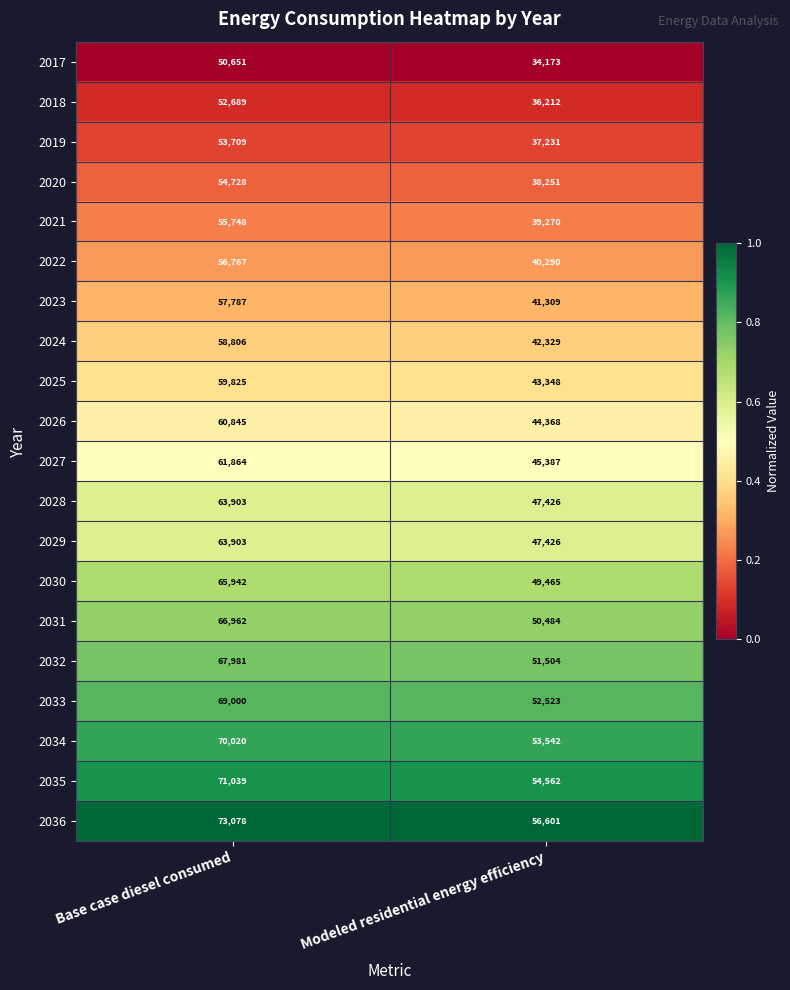

What is the spread (max minus min) of values at Modeled residential energy efficiency?

22428